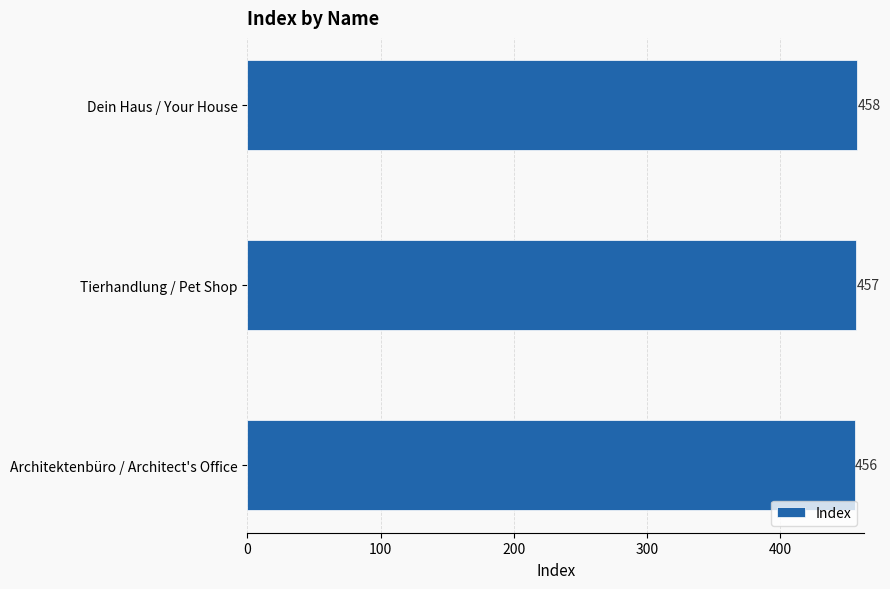

Where is the data nearest to the value 457?

Tierhandlung / Pet Shop